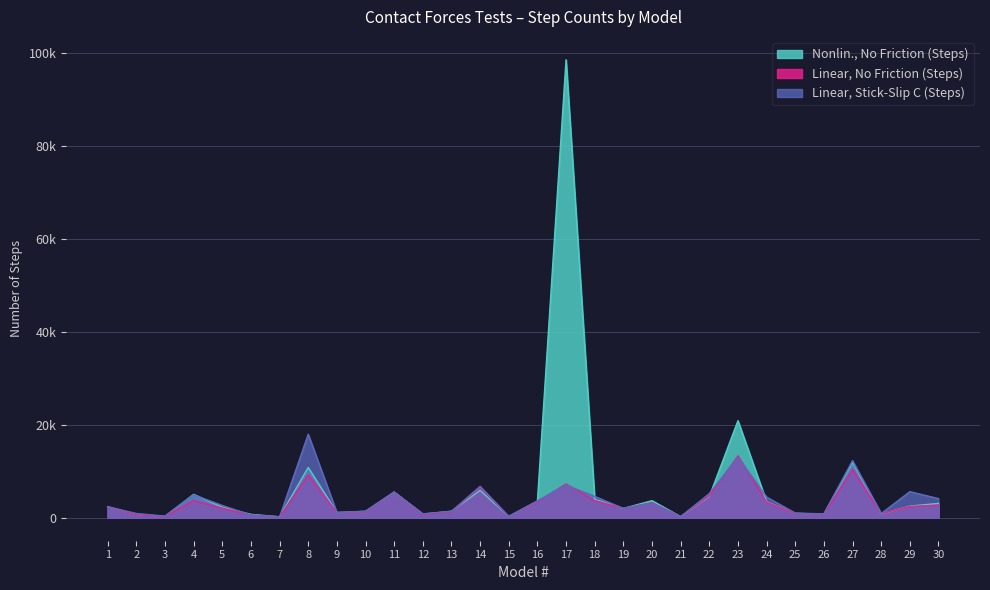

What is the sum of the Linear, No Friction (Steps) values at 21 and 19?

2277